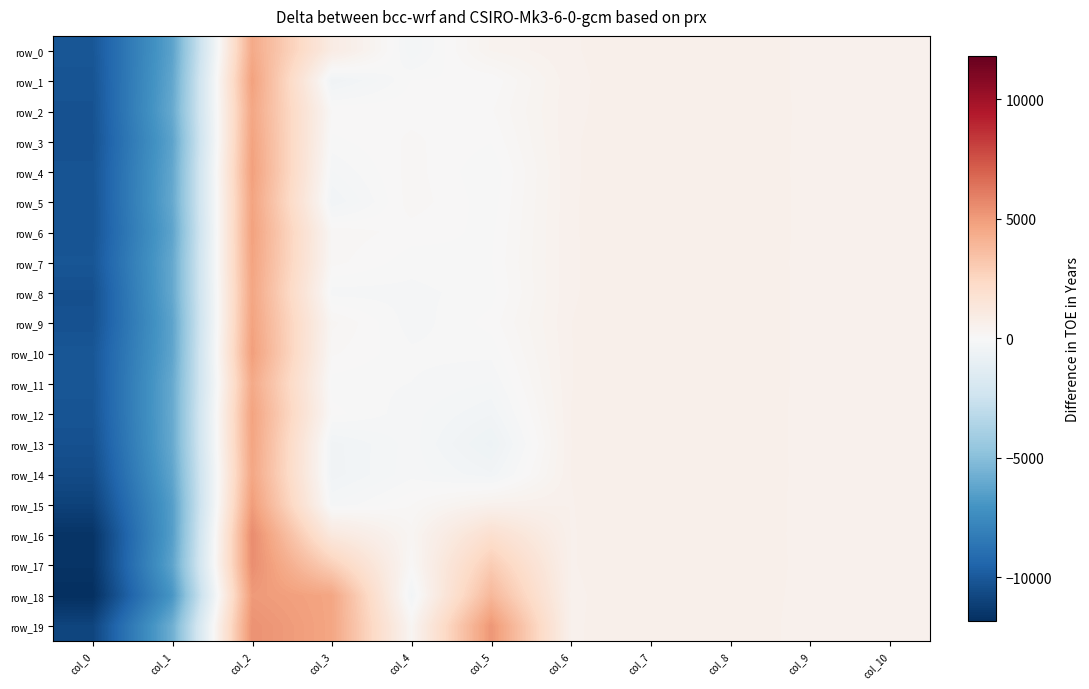

Reading right to left, extract all data points from this chart.

row_0: col_10=542	col_9=538	col_8=604	col_7=613	col_6=546	col_5=383	col_4=-277	col_3=951	col_2=4476	col_1=-6324	col_0=-10116
row_1: col_10=541	col_9=537	col_8=606	col_7=611	col_6=536	col_5=12	col_4=4	col_3=-454	col_2=4840	col_1=-6144	col_0=-10212
row_2: col_10=543	col_9=540	col_8=605	col_7=611	col_6=539	col_5=80	col_4=61	col_3=87	col_2=4624	col_1=-6000	col_0=-10284
row_3: col_10=541	col_9=538	col_8=606	col_7=609	col_6=547	col_5=6	col_4=111	col_3=-29	col_2=4772	col_1=-6284	col_0=-10316
row_4: col_10=542	col_9=538	col_8=605	col_7=611	col_6=546	col_5=-87	col_4=136	col_3=-190	col_2=4892	col_1=-6120	col_0=-10232
row_5: col_10=538	col_9=539	col_8=605	col_7=612	col_6=548	col_5=-57	col_4=150	col_3=-374	col_2=4748	col_1=-6048	col_0=-10248
row_6: col_10=540	col_9=539	col_8=605	col_7=610	col_6=548	col_5=-24	col_4=47	col_3=162	col_2=4840	col_1=-6248	col_0=-10252
row_7: col_10=542	col_9=537	col_8=605	col_7=610	col_6=547	col_5=-4	col_4=-52	col_3=130	col_2=4752	col_1=-6060	col_0=-10148
row_8: col_10=541	col_9=538	col_8=605	col_7=609	col_6=548	col_5=-40	col_4=-125	col_3=-136	col_2=4668	col_1=-6076	col_0=-10372
row_9: col_10=538	col_9=538	col_8=605	col_7=610	col_6=554	col_5=37	col_4=-147	col_3=215	col_2=4776	col_1=-6276	col_0=-10328
row_10: col_10=538	col_9=538	col_8=605	col_7=612	col_6=553	col_5=-63	col_4=-70	col_3=111	col_2=4928	col_1=-6224	col_0=-10120
row_11: col_10=538	col_9=537	col_8=606	col_7=610	col_6=553	col_5=-193	col_4=-94	col_3=-48	col_2=4508	col_1=-6016	col_0=-10148
row_12: col_10=538	col_9=536	col_8=603	col_7=609	col_6=555	col_5=-359	col_4=-150	col_3=35	col_2=4772	col_1=-5988	col_0=-10188
row_13: col_10=539	col_9=536	col_8=604	col_7=610	col_6=554	col_5=-590	col_4=-139	col_3=-410	col_2=4716	col_1=-6008	col_0=-10344
row_14: col_10=537	col_9=537	col_8=603	col_7=610	col_6=555	col_5=-354	col_4=-124	col_3=-422	col_2=4632	col_1=-6216	col_0=-10588
row_15: col_10=534	col_9=535	col_8=602	col_7=609	col_6=552	col_5=504	col_4=89	col_3=-180	col_2=4988	col_1=-6516	col_0=-11004
row_16: col_10=534	col_9=535	col_8=601	col_7=611	col_6=550	col_5=1922	col_4=229	col_3=1218	col_2=5576	col_1=-6528	col_0=-11616
row_17: col_10=525	col_9=536	col_8=604	col_7=609	col_6=550	col_5=2994	col_4=93	col_3=2857	col_2=5496	col_1=-6272	col_0=-11628
row_18: col_10=511	col_9=531	col_8=605	col_7=609	col_6=541	col_5=3876	col_4=-336	col_3=4660	col_2=5068	col_1=-6912	col_0=-11832
row_19: col_10=484	col_9=522	col_8=610	col_7=607	col_6=544	col_5=5192	col_4=235	col_3=4655	col_2=5360	col_1=-5760	col_0=-10884